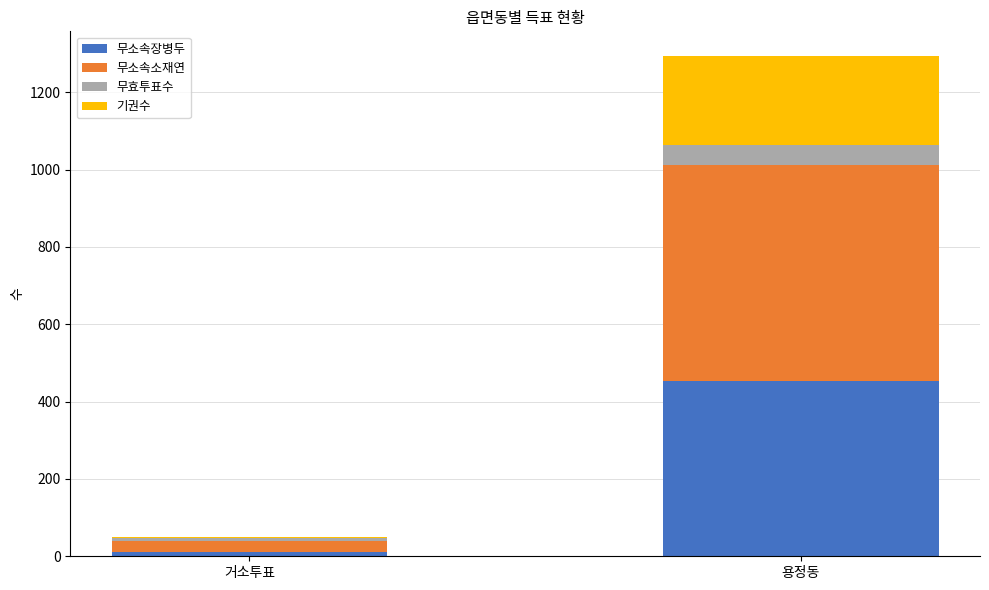

True or false: 무소속장병두 has a value of 775 at 용정동.

False